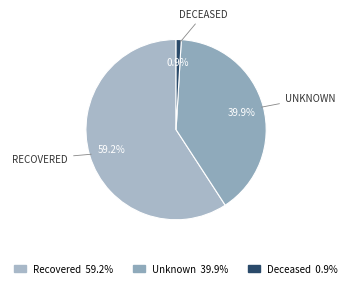

Does any single category account for the majority?

Yes